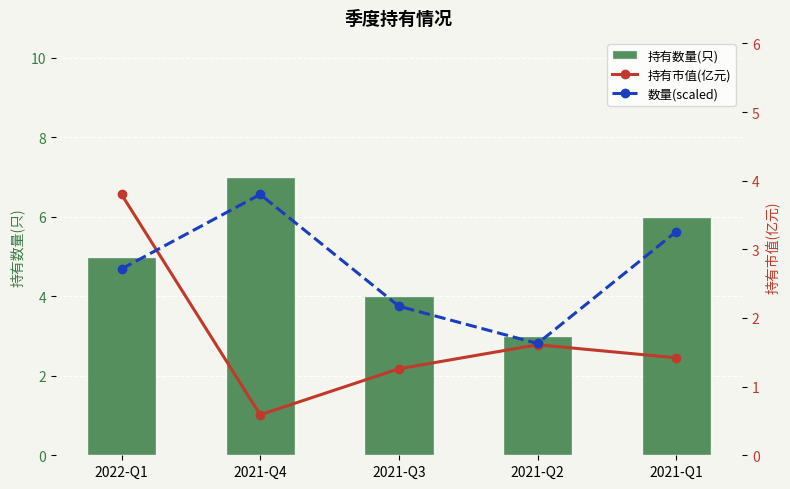

Which series has the largest total across all categories?

持有数量(只)